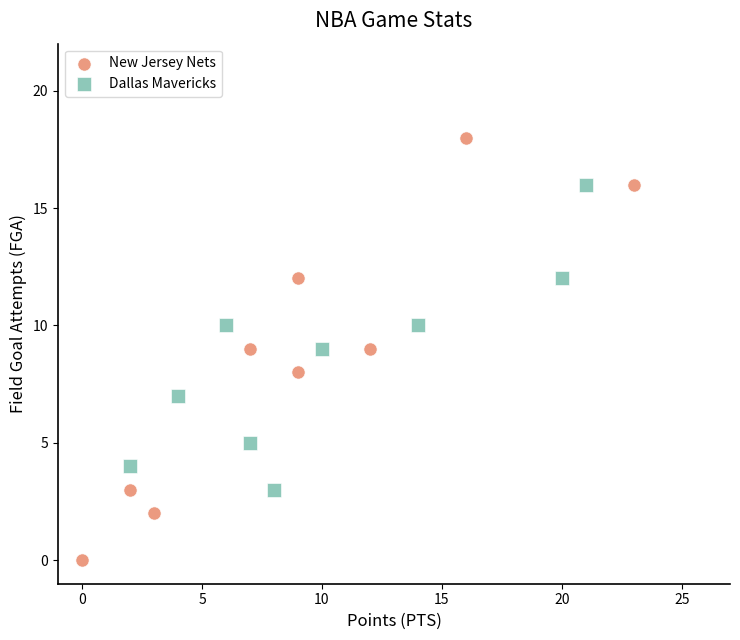

Which series reaches the maximum Y coordinate?

New Jersey Nets